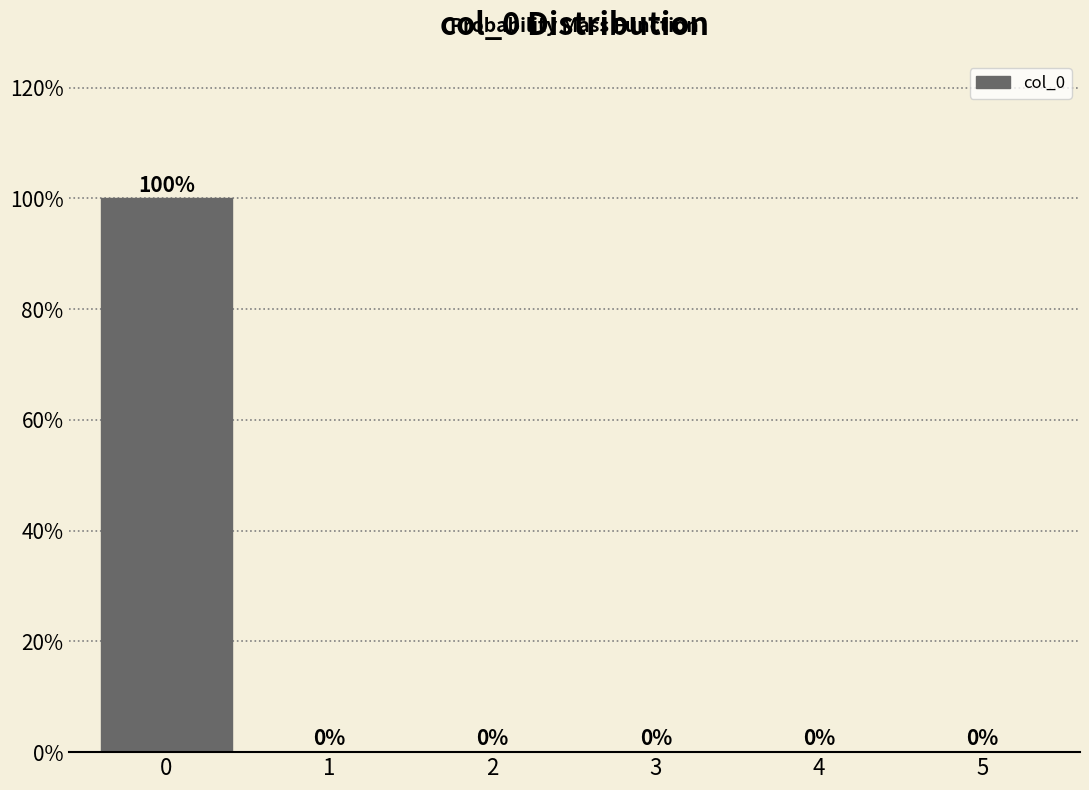

Reading left to right, transcribe all the data shown in this chart.

0=100	1=0	2=0	3=0	4=0	5=0